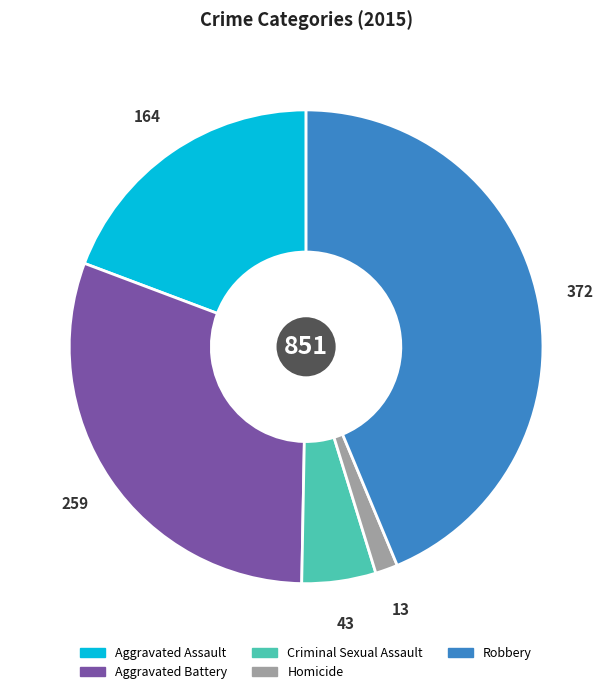

How many segments does this pie chart have?

5